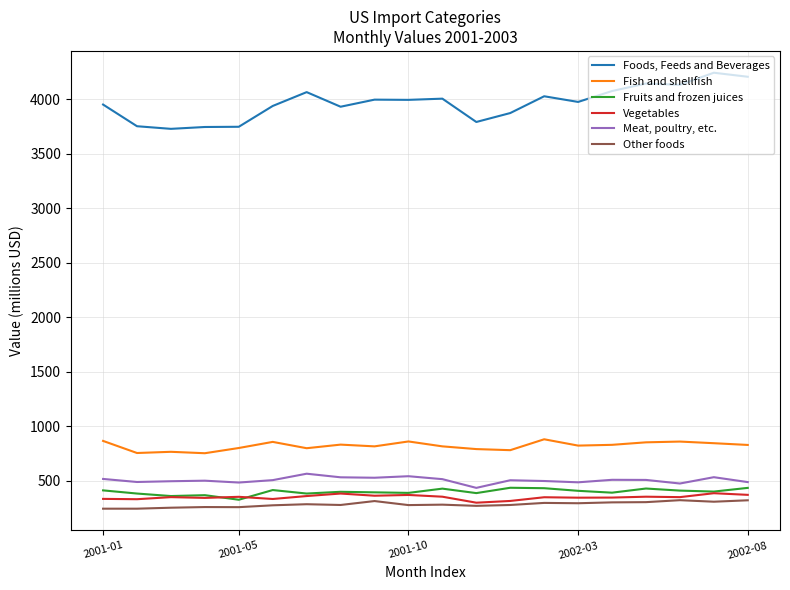

What is the difference between the second highest and minimum values in the Fish and shellfish series?

113